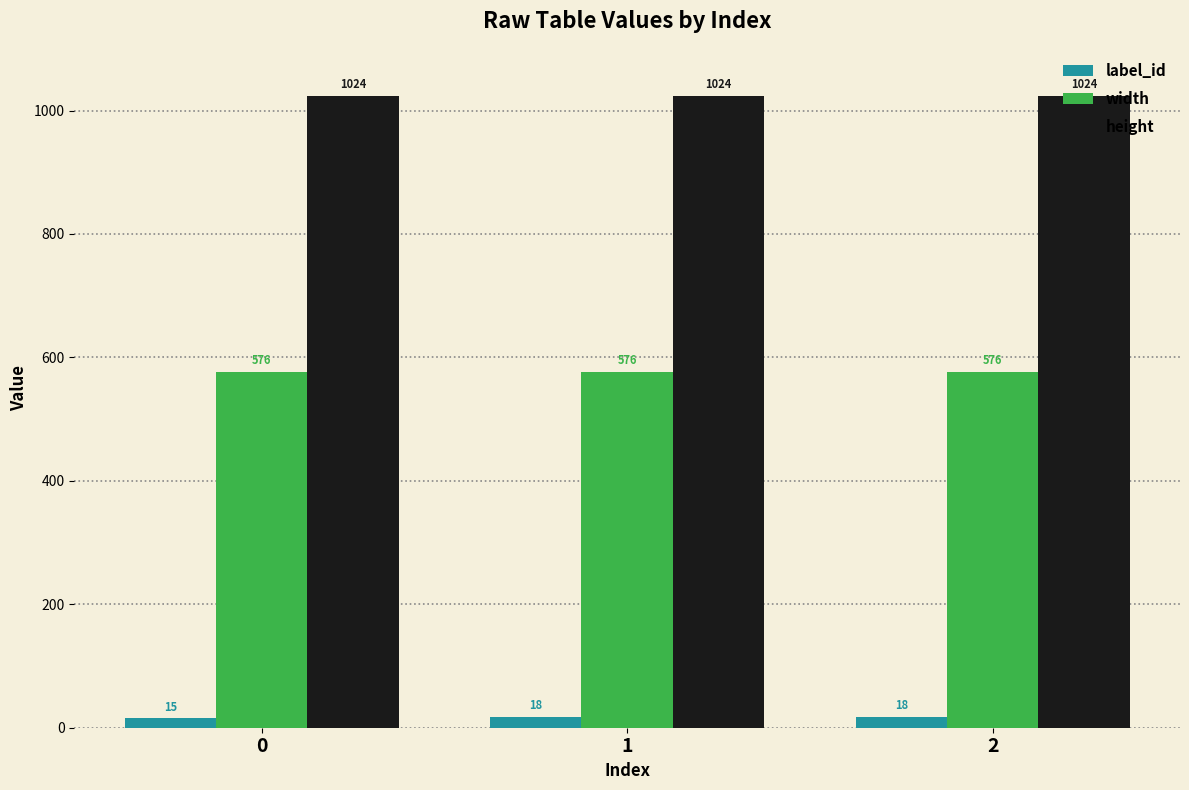

What is the value of the width bar at the 2nd from the left?

576